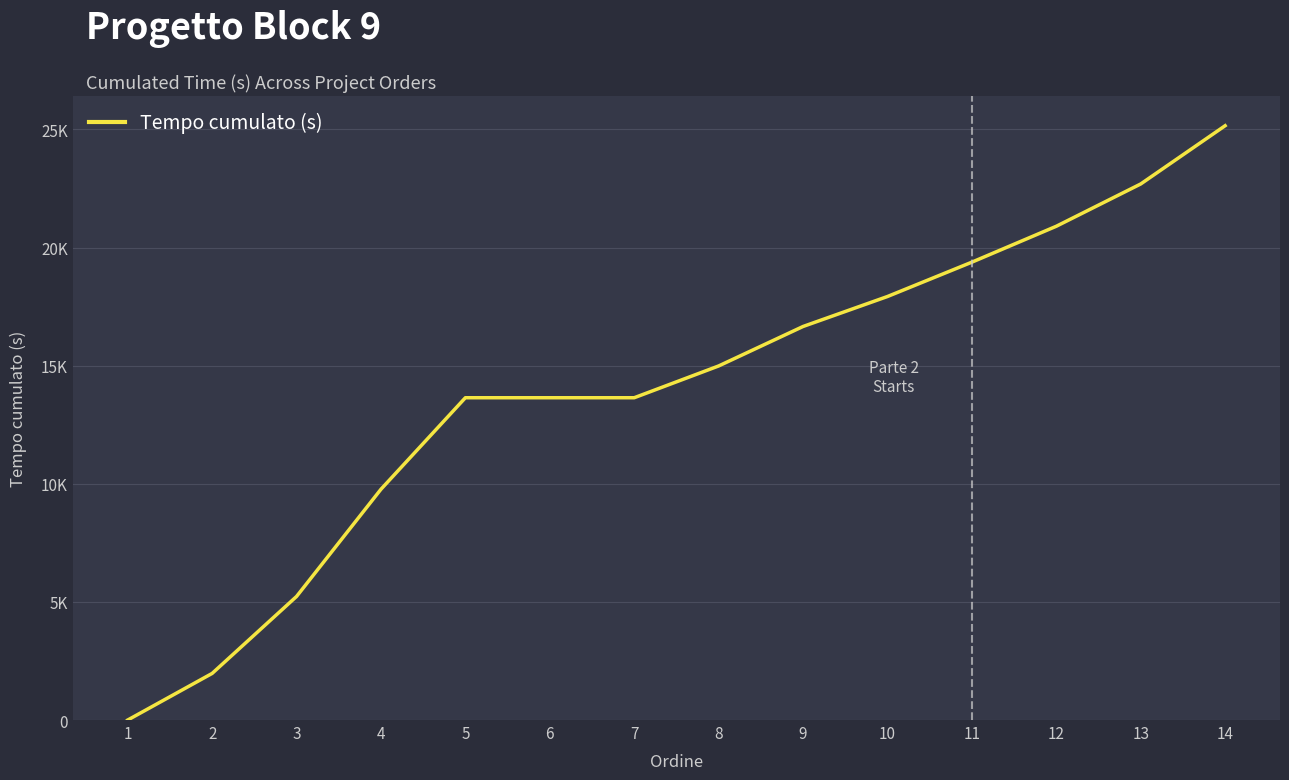

Does the chart have visible grid lines?

Yes